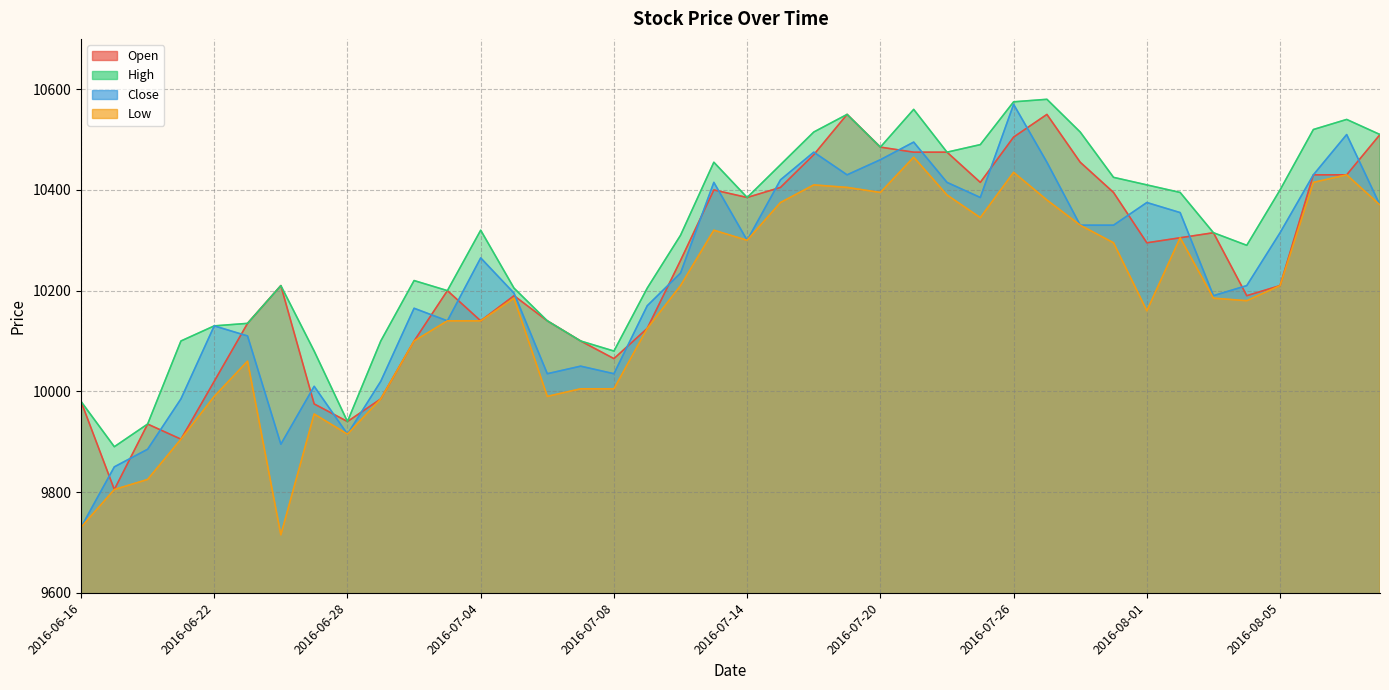

Reading left to right, transcribe all the data shown in this chart.

Open: 9980	9805	9935	9905	10020	10135	10210	9975	9940	9985	10100	10200	10140	10190	10140	10100	10065	10125	10260	10400	10385	10405	10470	10550	10485	10475	10475	10415	10505	10550	10455	10395	10295	10305	10315	10190	10210	10430	10430	10510
High: 9980	9890	9935	10100	10130	10135	10210	10080	9940	10100	10220	10200	10320	10205	10140	10100	10080	10205	10310	10455	10385	10450	10515	10550	10485	10560	10475	10490	10575	10580	10515	10425	10410	10395	10315	10290	10400	10520	10540	10510
Close: 9730	9850	9885	9985	10130	10110	9895	10010	9915	10020	10165	10140	10265	10195	10035	10050	10035	10170	10235	10415	10300	10420	10475	10430	10460	10495	10415	10385	10570	10455	10330	10330	10375	10355	10190	10210	10315	10430	10510	10370
Low: 9730	9805	9825	9905	9990	10060	9715	9955	9915	9985	10100	10140	10140	10185	9990	10005	10005	10125	10210	10320	10300	10375	10410	10405	10395	10465	10390	10345	10435	10380	10330	10295	10160	10305	10185	10180	10210	10415	10430	10370